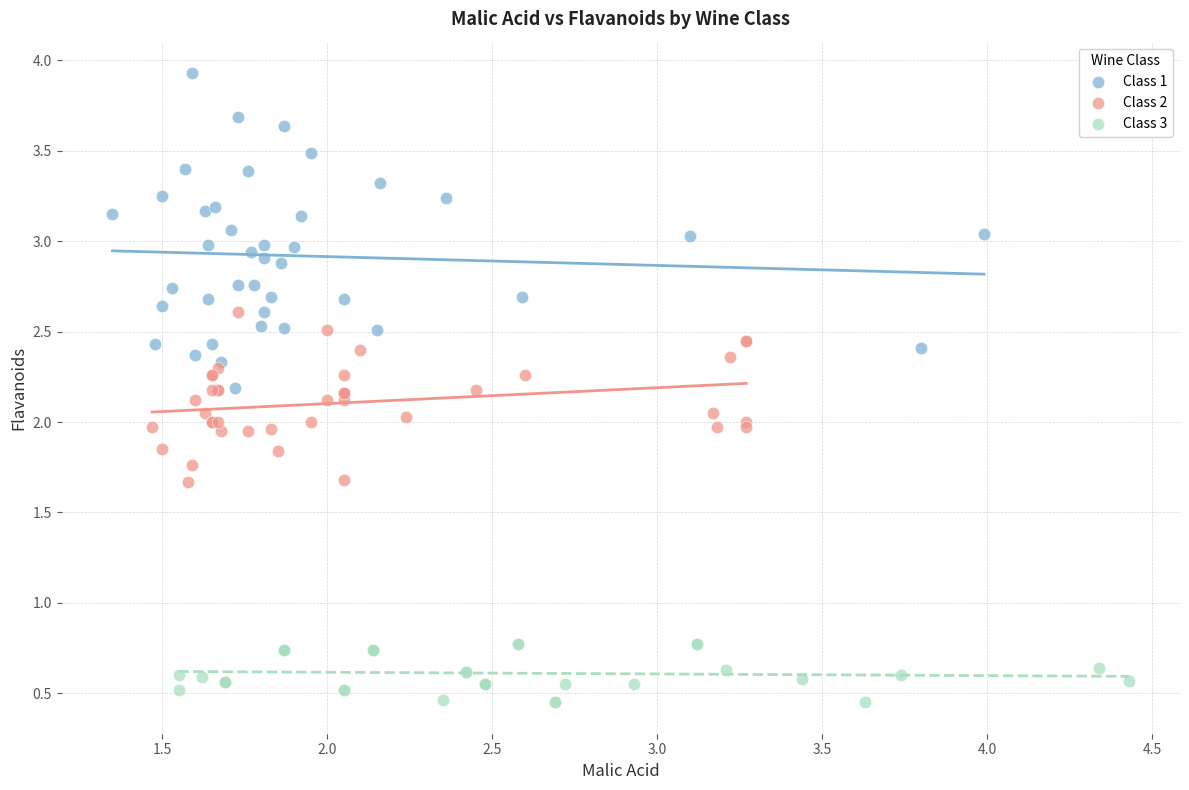

Which series has the largest Y range (max minus min)?

Class 1